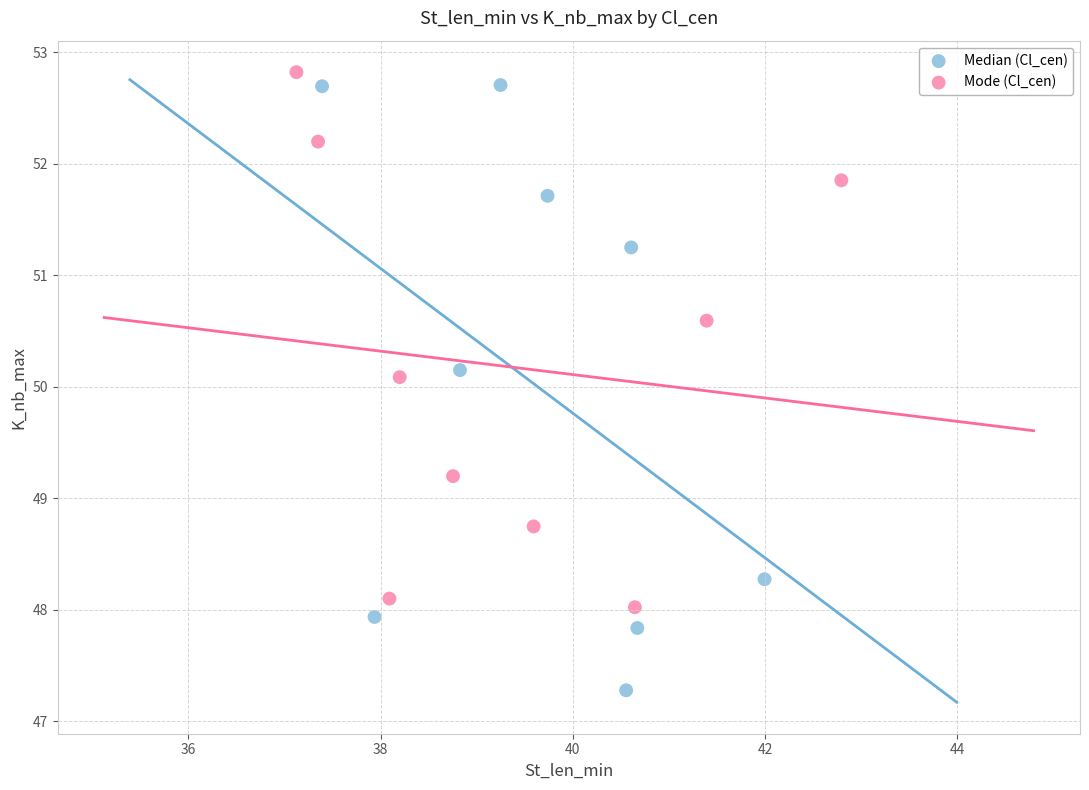

Which series has the largest Y range (max minus min)?

Median (Cl_cen)